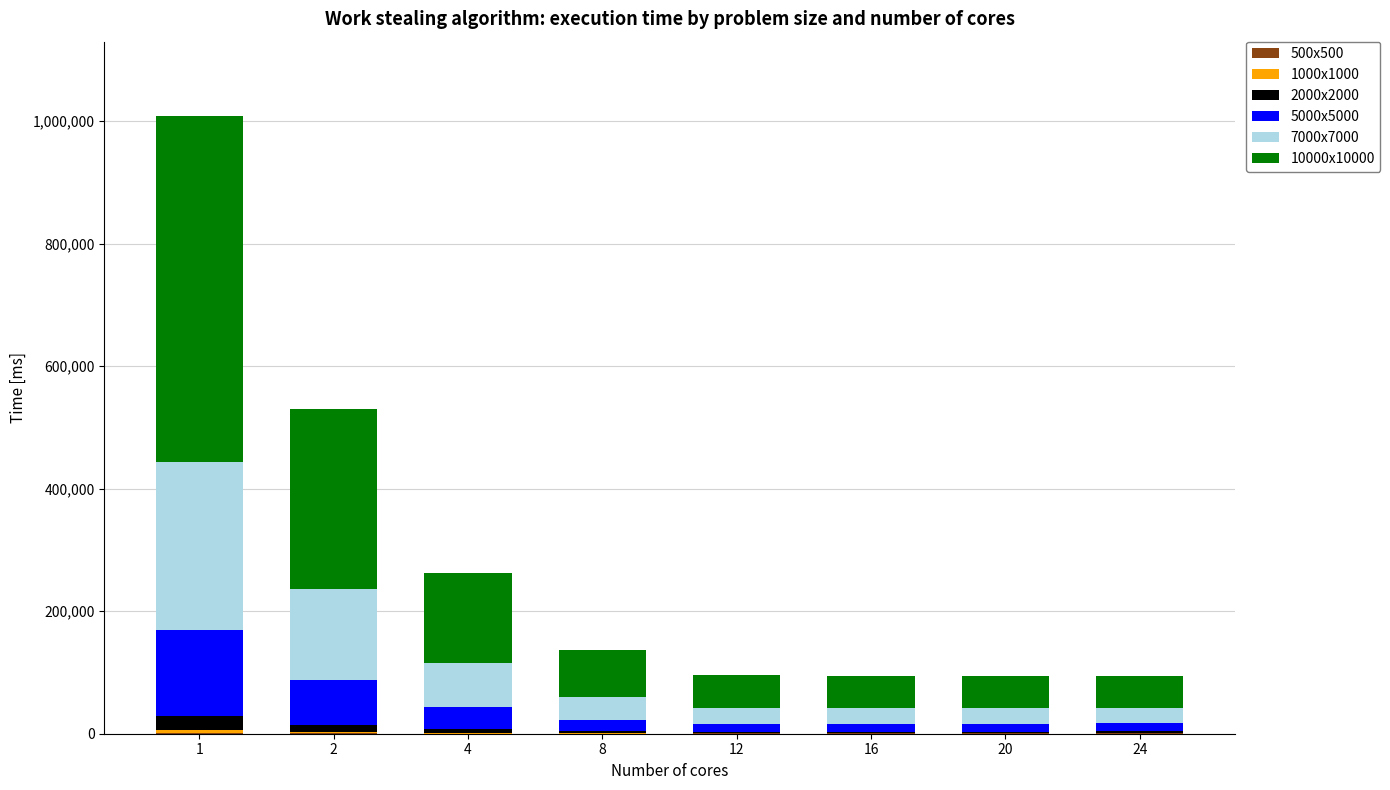

Count the number of data series in this chart.

6